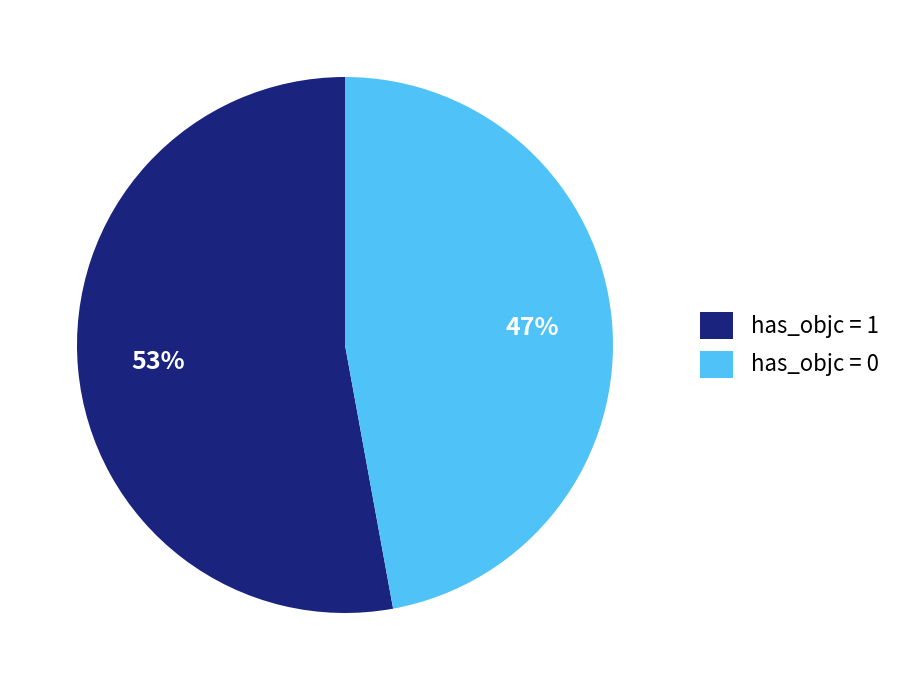

Which slice is the smallest?

has_objc = 0